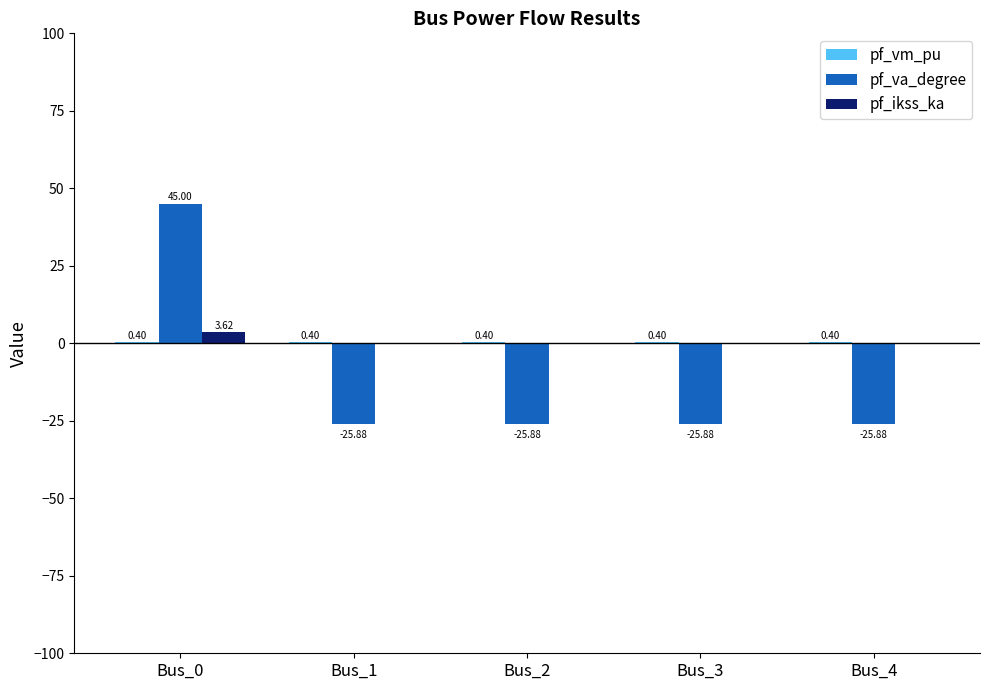

Which series has the largest range (max minus min)?

pf_va_degree